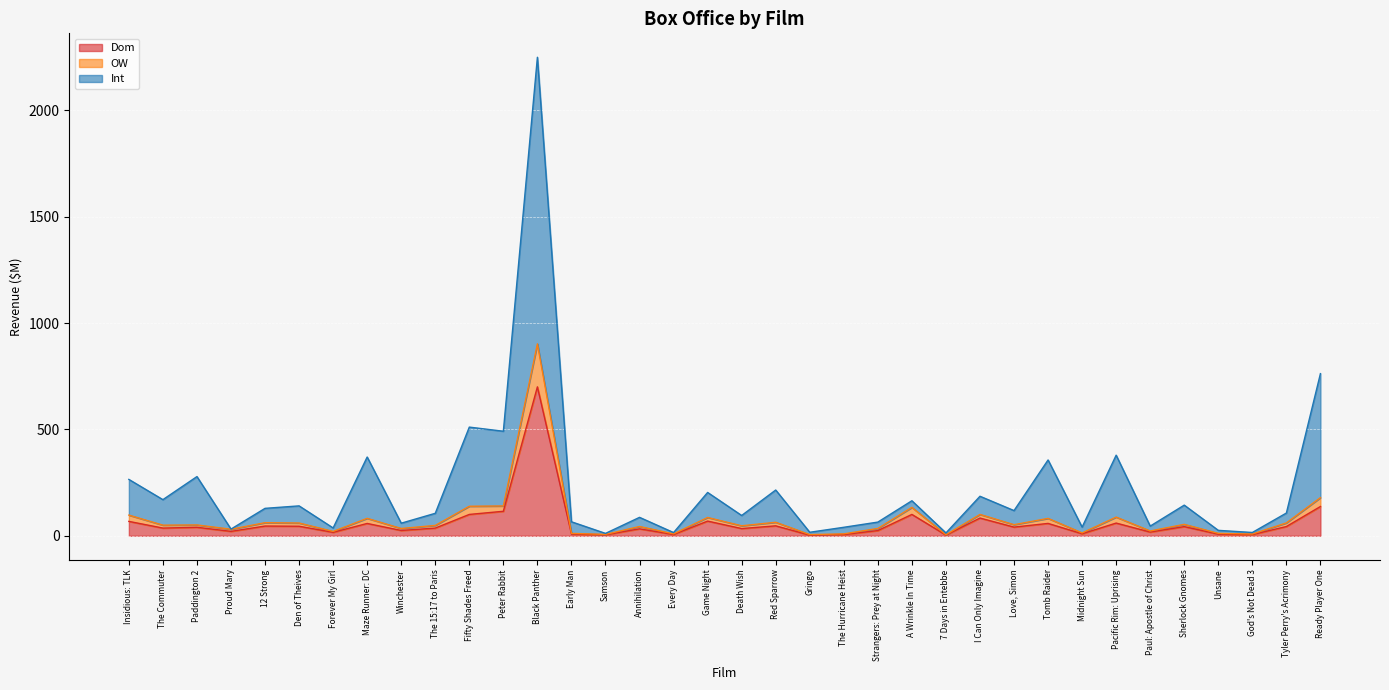

At which category is the sum across all series the highest?

Black Panther